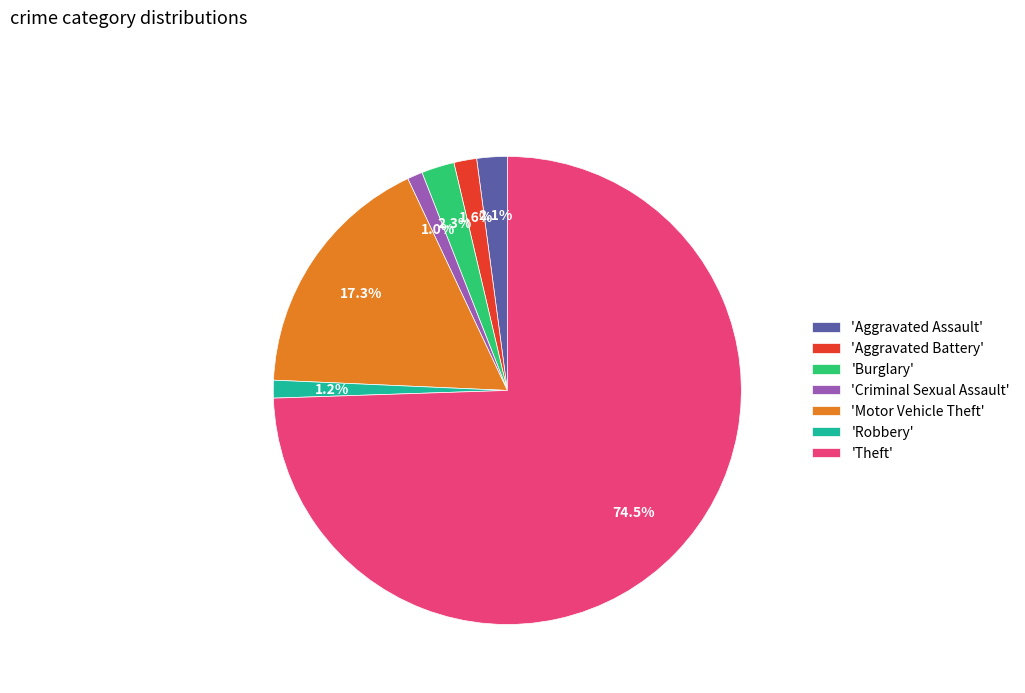

Combined, do 'Aggravated Assault' and 'Theft' account for over 50%?

Yes